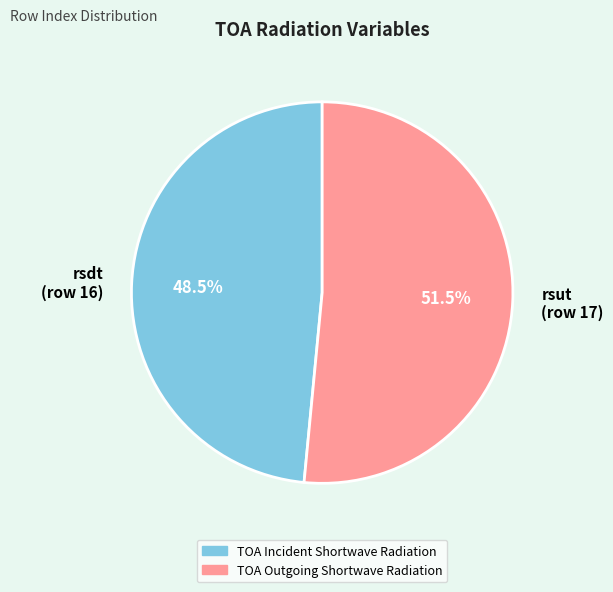

Combined, do TOA Incident Shortwave Radiation and TOA Outgoing Shortwave Radiation account for over 50%?

Yes